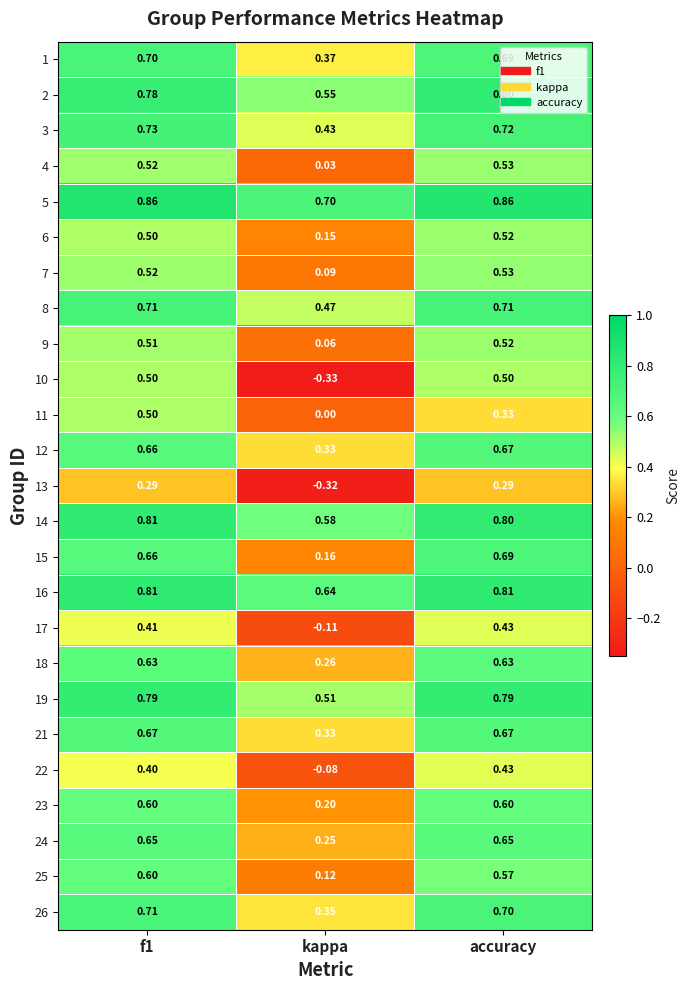

Is the value of 15 at accuracy greater than the value of 5 at kappa?

No